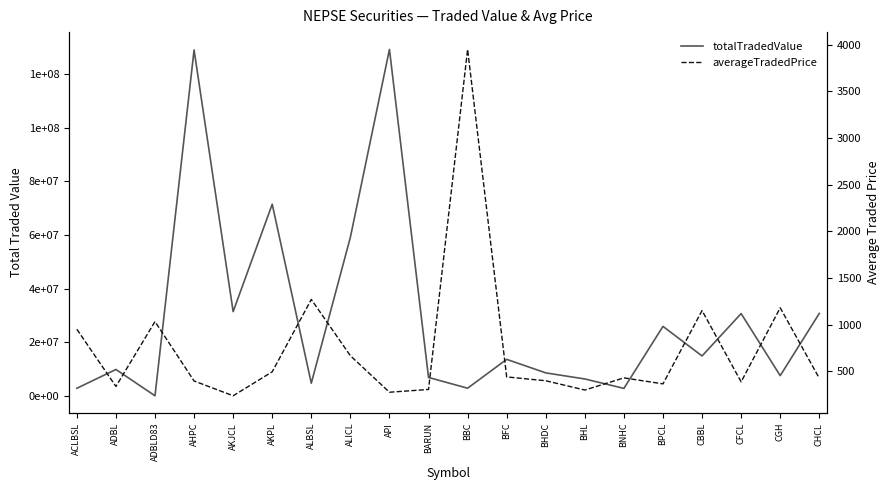

True or false: totalTradedValue has a value of 4699927.8 at ADBL.

False